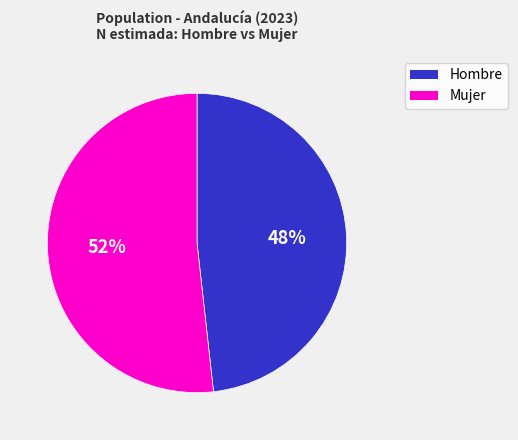

Is there a majority slice in this chart?

Yes